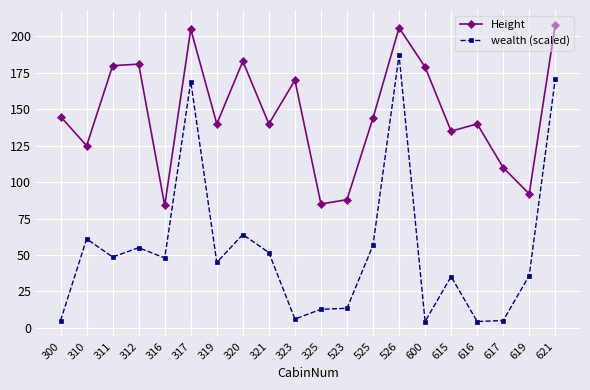

Is the value of Height at 310 greater than the value of wealth (scaled) at 310?

Yes